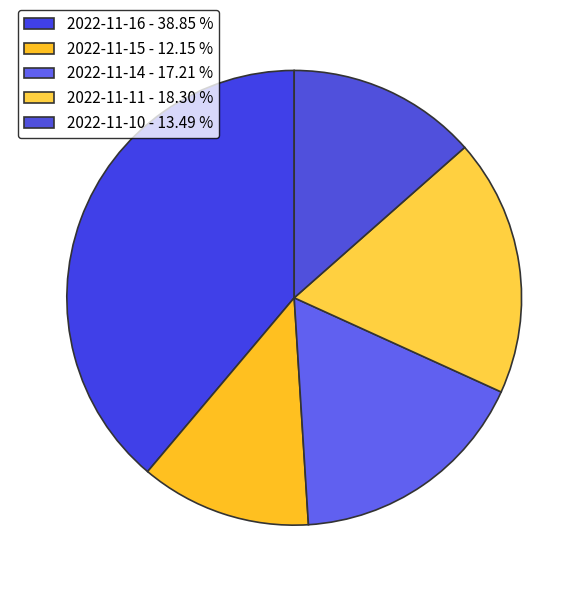

What percentage is the 2022-11-14 slice, to the nearest percent?

17%